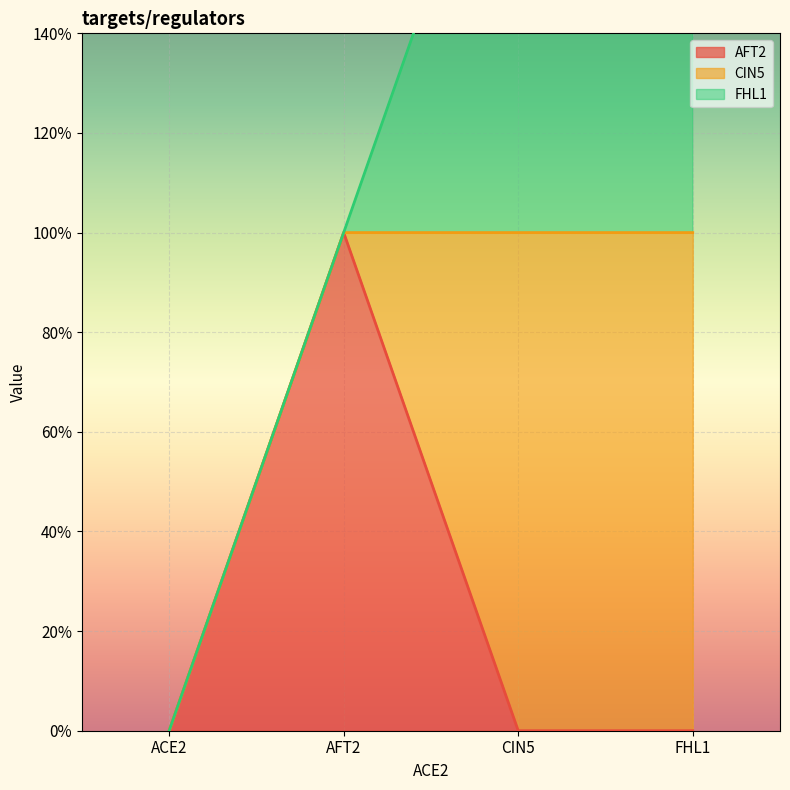

What is the label of the 1st point from the right?

FHL1